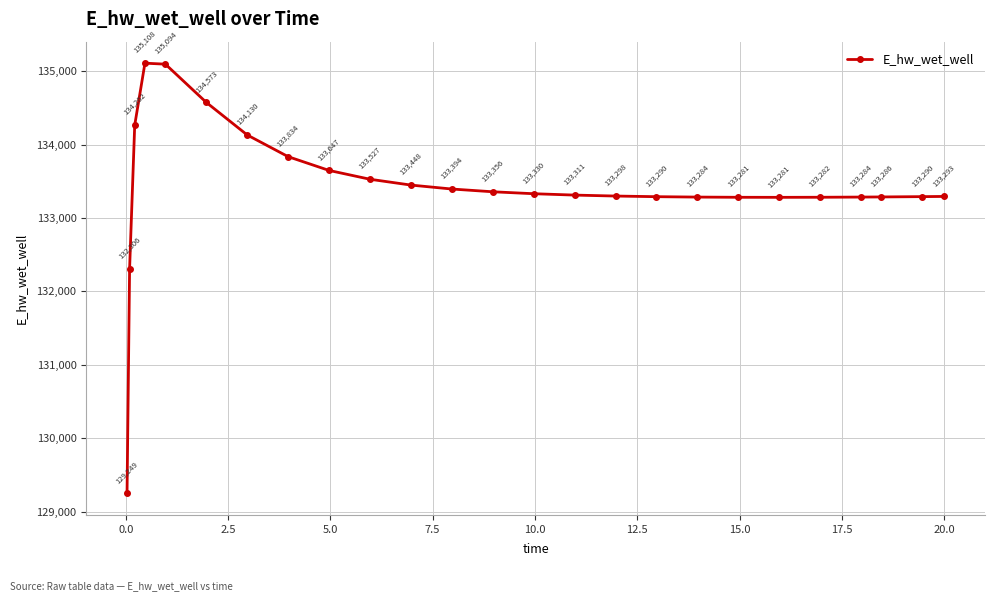

How many lines are shown in the chart?

1